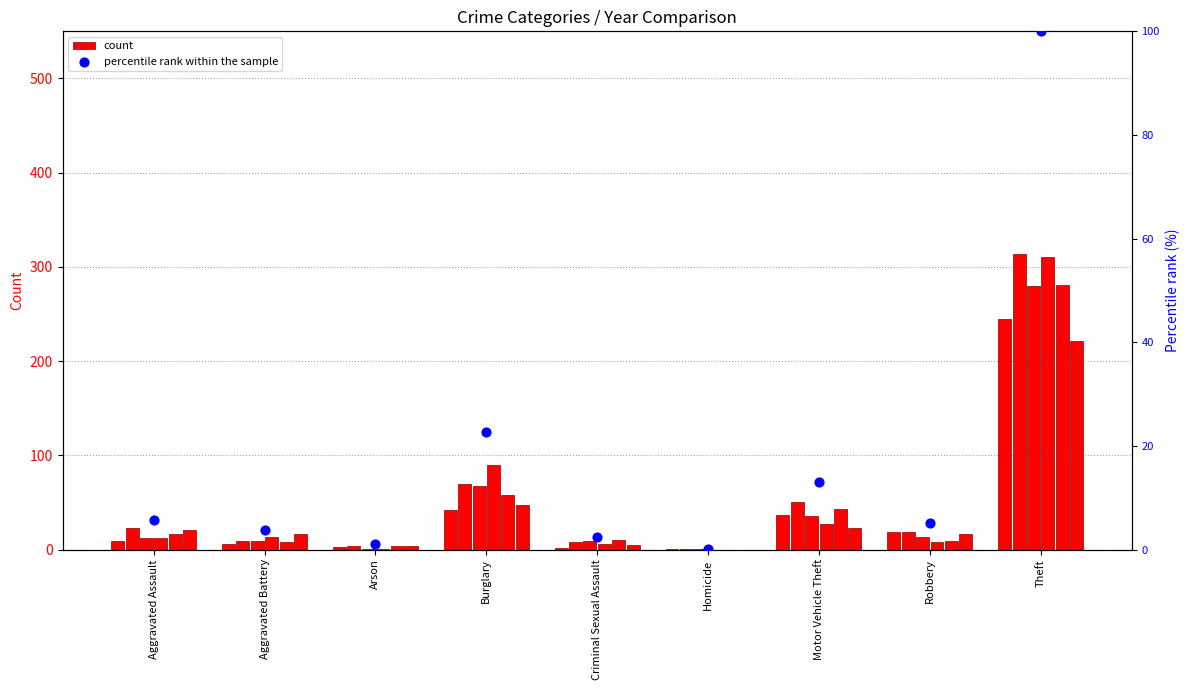

Approximately how many times larger is the value at Aggravated Battery compared to Robbery?

0.7